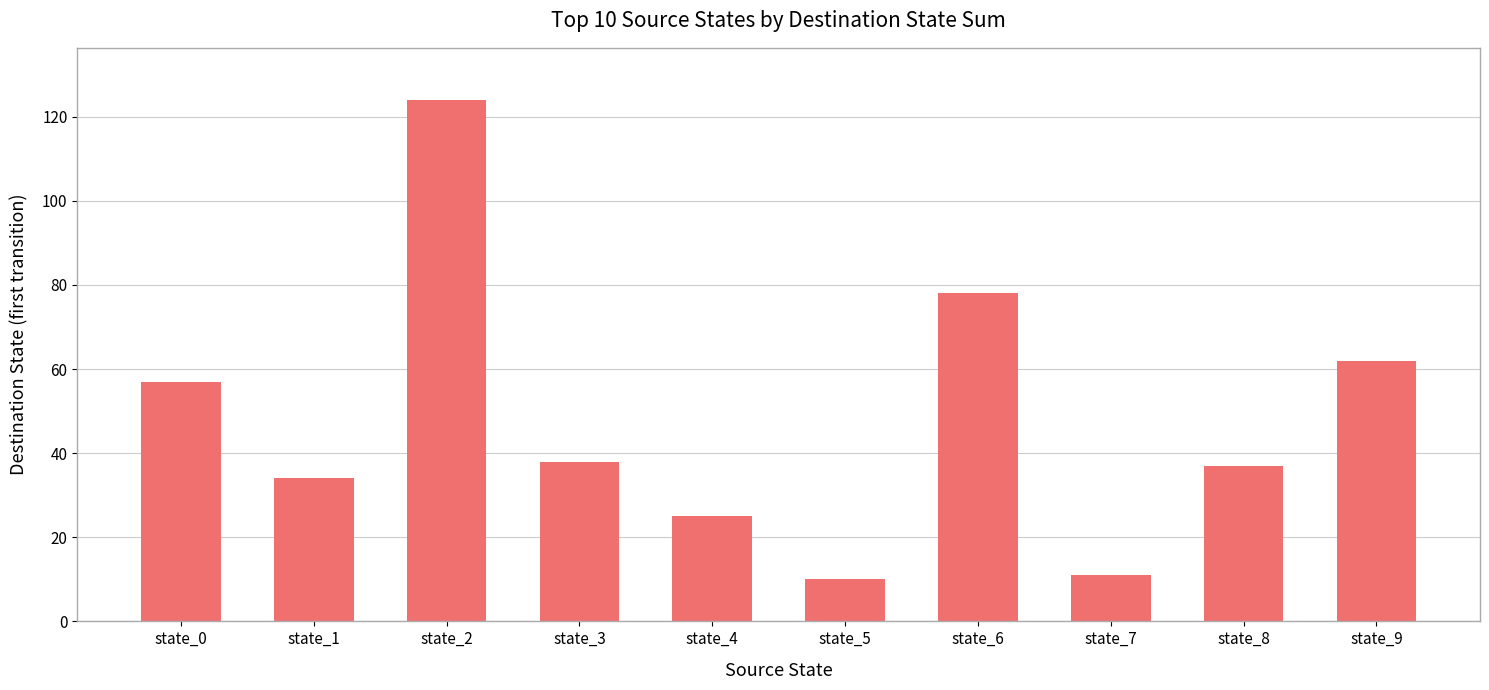

Reading left to right, what are all the values shown in this chart?

57	34	124	38	25	10	78	11	37	62